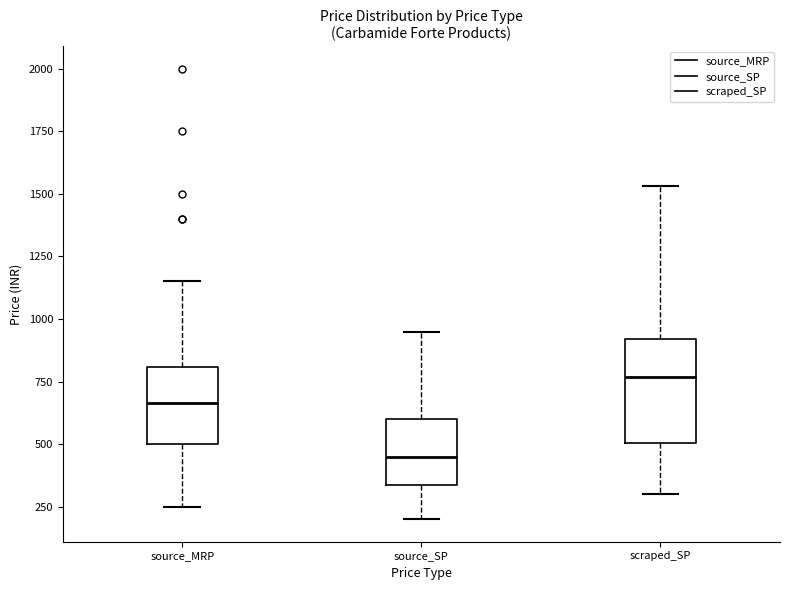

Which box's median line is the highest?

scraped_SP